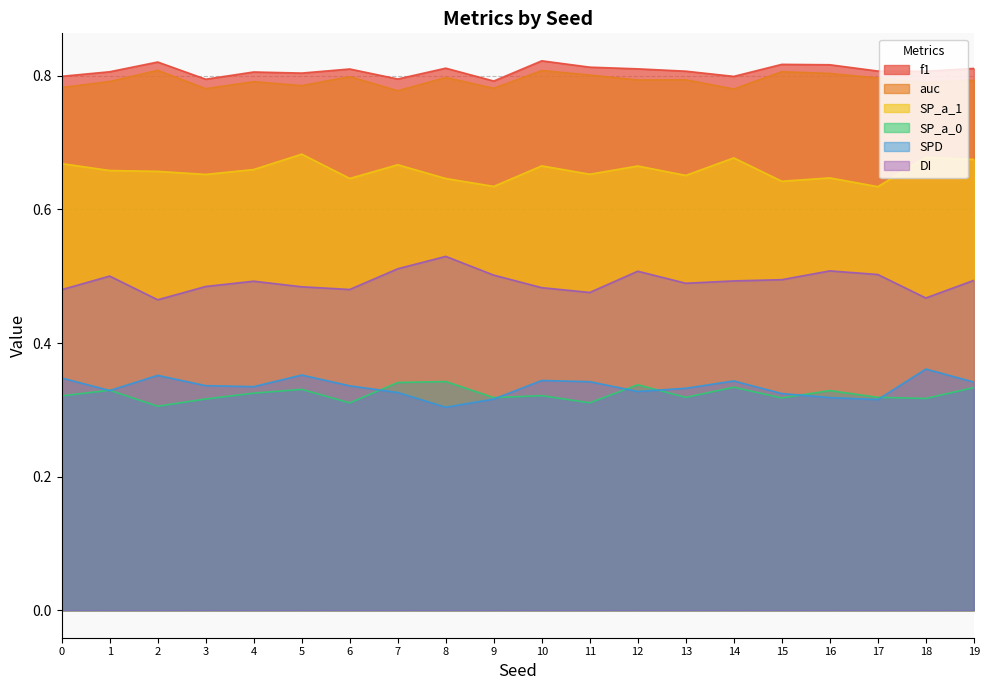

Rank the categories by auc value from lowest to highest.

7, 14, 3, 9, 0, 5, 18, 4, 1, 19, 12, 13, 17, 8, 6, 11, 16, 15, 10, 2